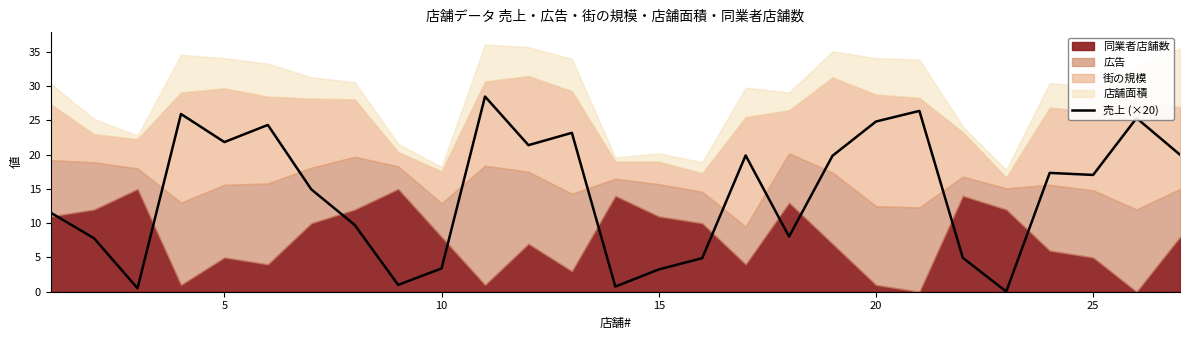

The value of 売上 (×20) at 25 is 17.1. True or false?

True